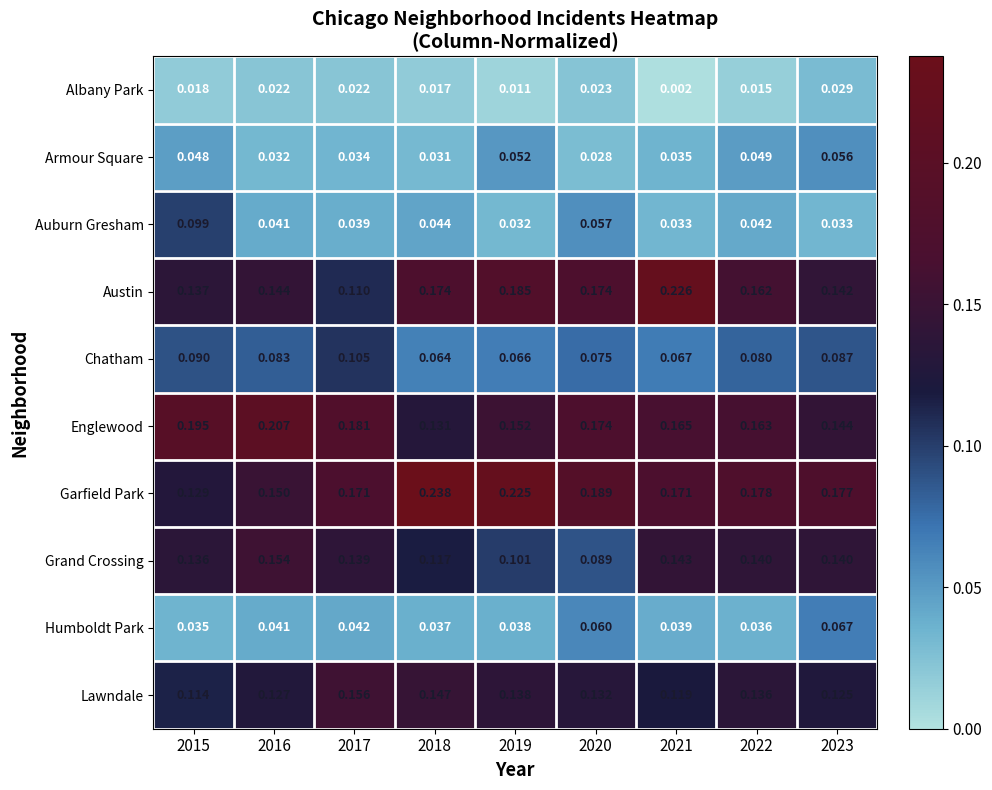

List the series in order of their peak value, highest first.

Garfield Park, Austin, Englewood, Lawndale, Grand Crossing, Chatham, Auburn Gresham, Humboldt Park, Armour Square, Albany Park